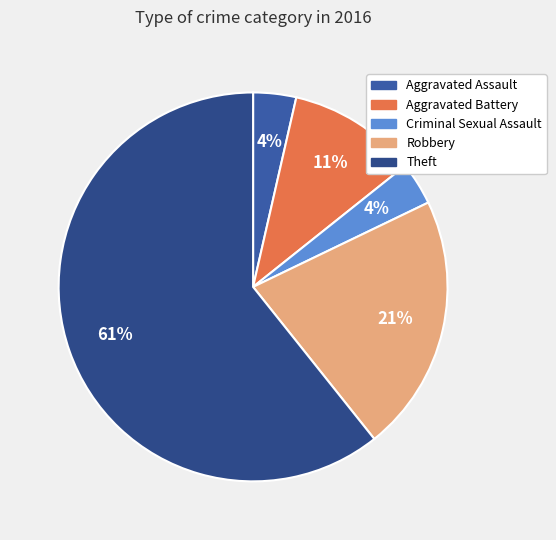

Which has a higher value, Theft or Aggravated Battery?

Theft